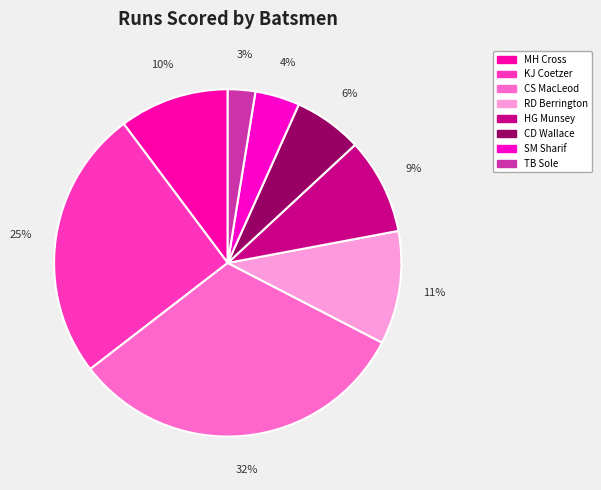

What is the largest slice in the pie chart?

CS MacLeod